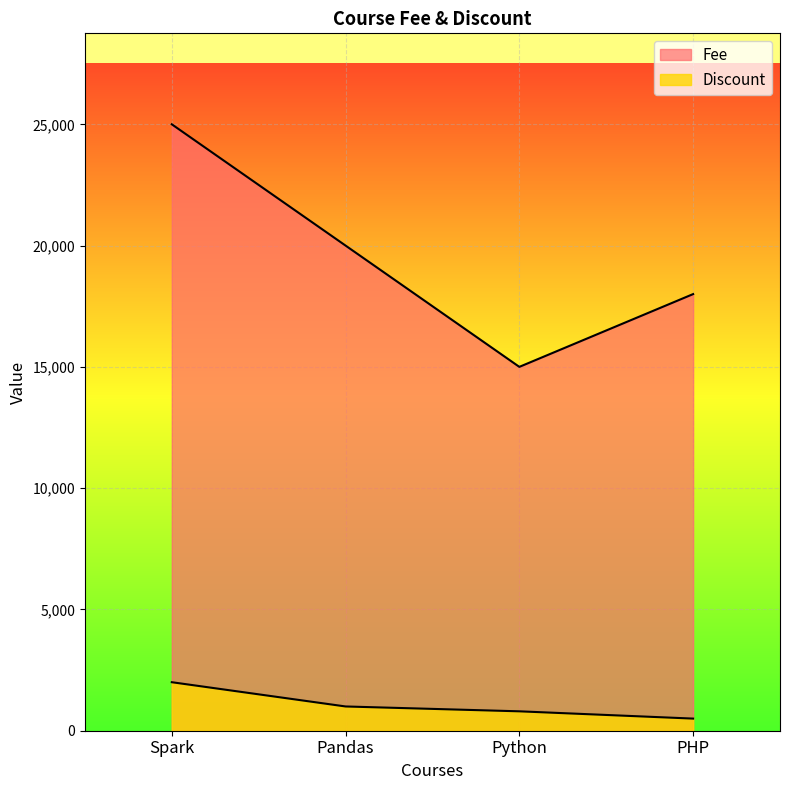

True or false: Fee and Discount intersect in this chart.

False